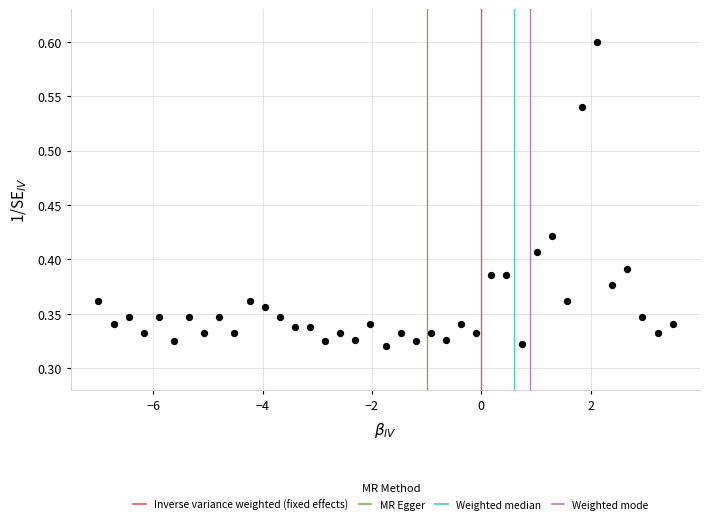

What is the range of X values (max minus min)?

10.5